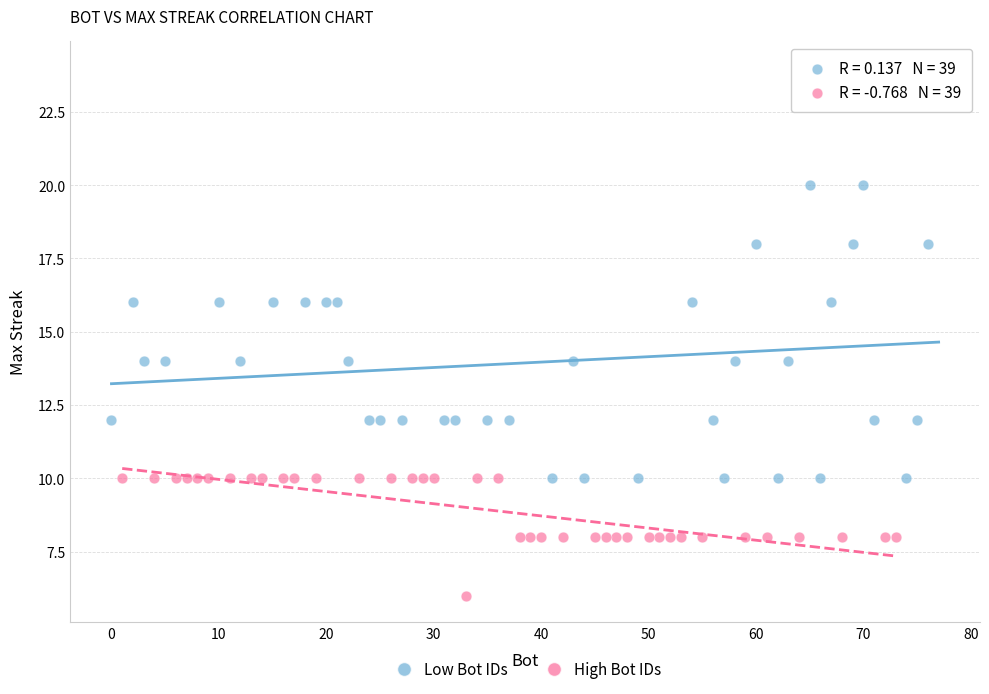

Which series has the widest spread of Y values?

Low Bot IDs